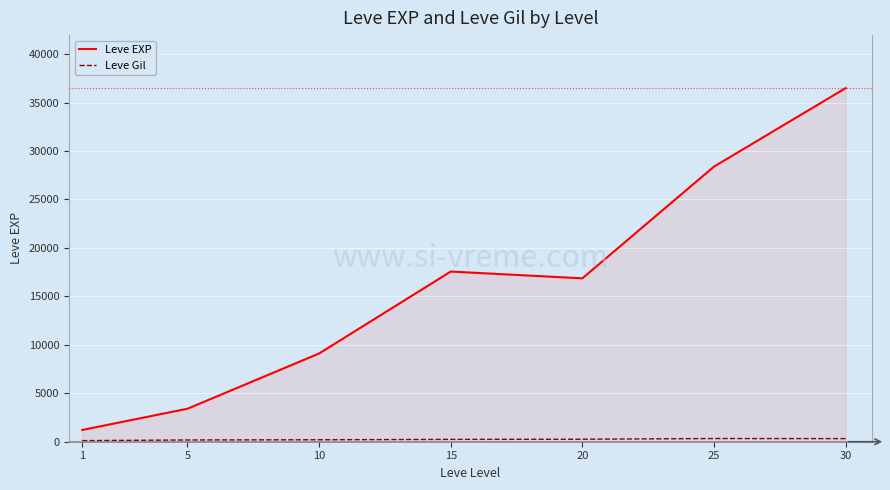

What is the difference between the highest and lowest values at 10?

8903.8